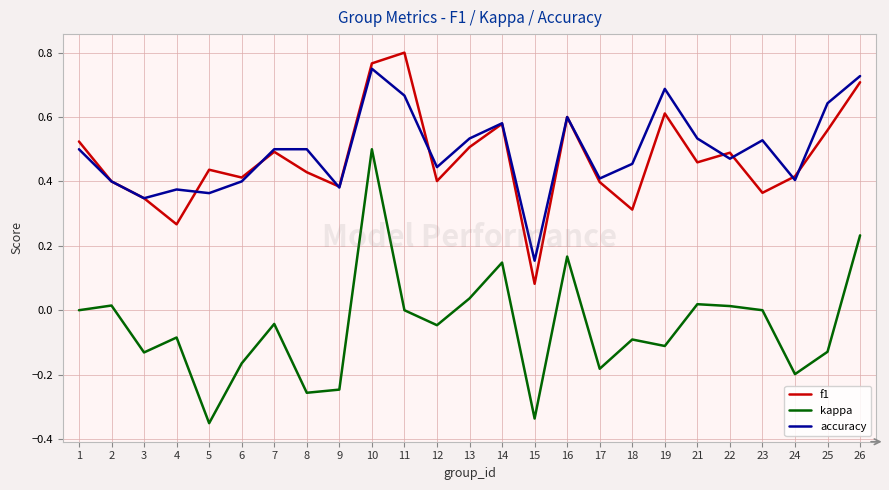

Between 7 and 11, which series saw the biggest shift?

f1